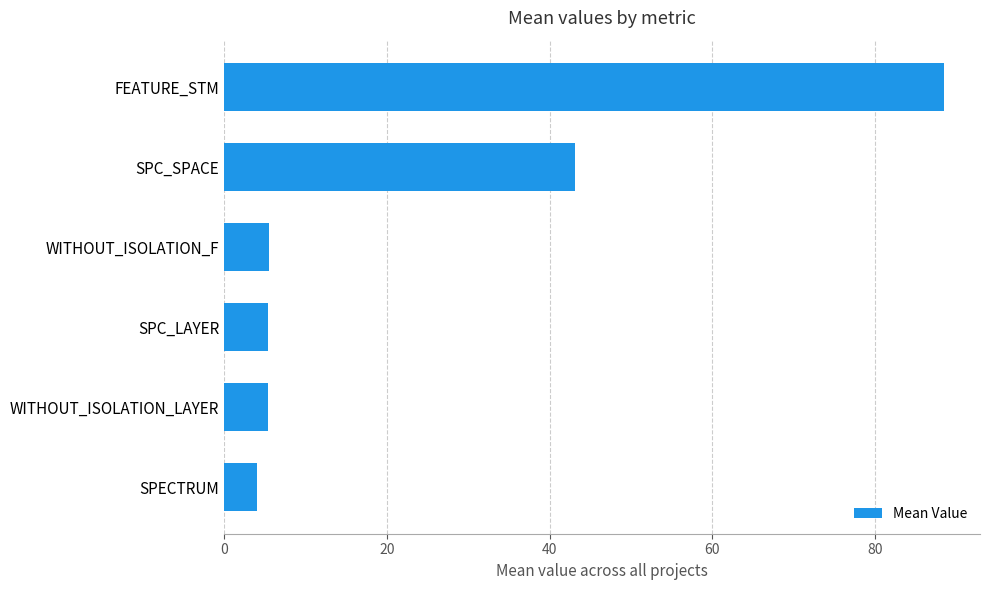

What is the ratio of the value at SPC_SPACE to the value at SPECTRUM?

10.6